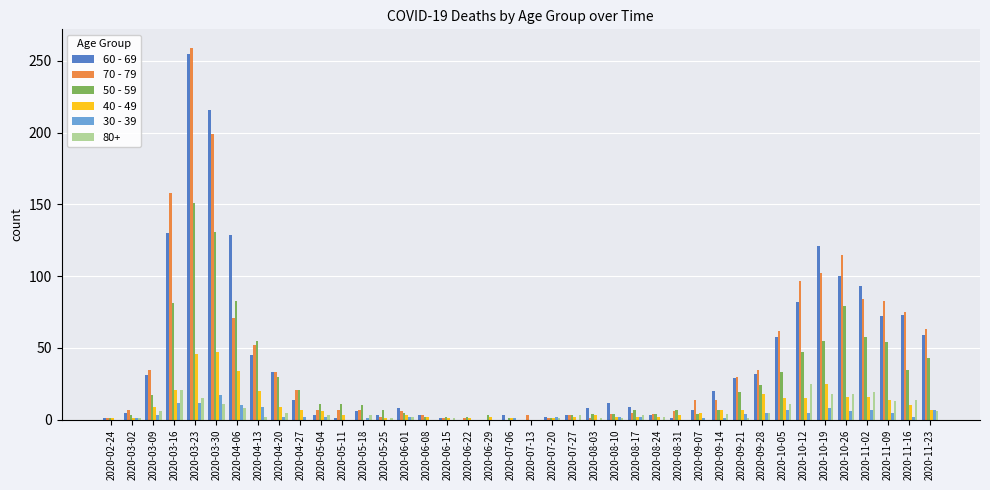

Is it true that 80+ equals 2 at 2020-04-13?

True